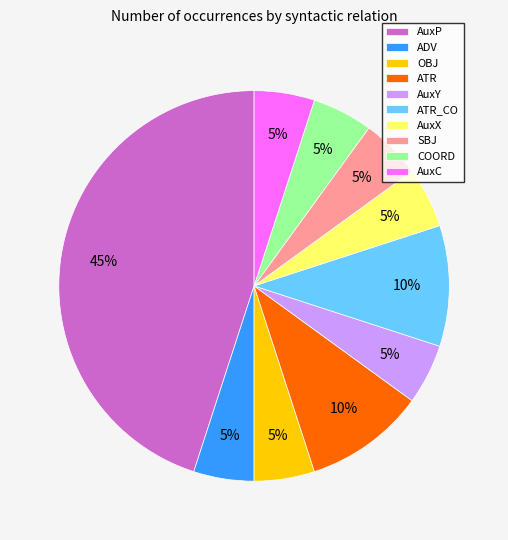

Is there a majority slice in this chart?

No